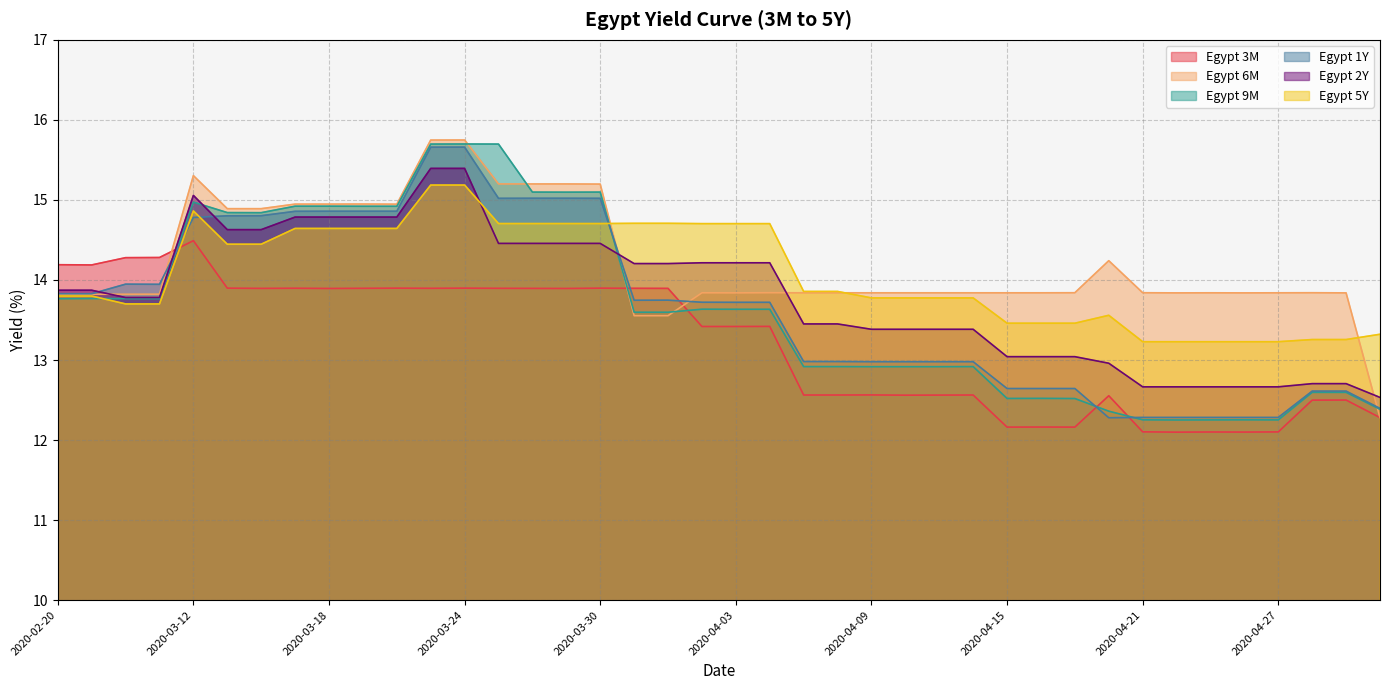

Read the Egypt 2Y value at 2020-04-20.

13.0